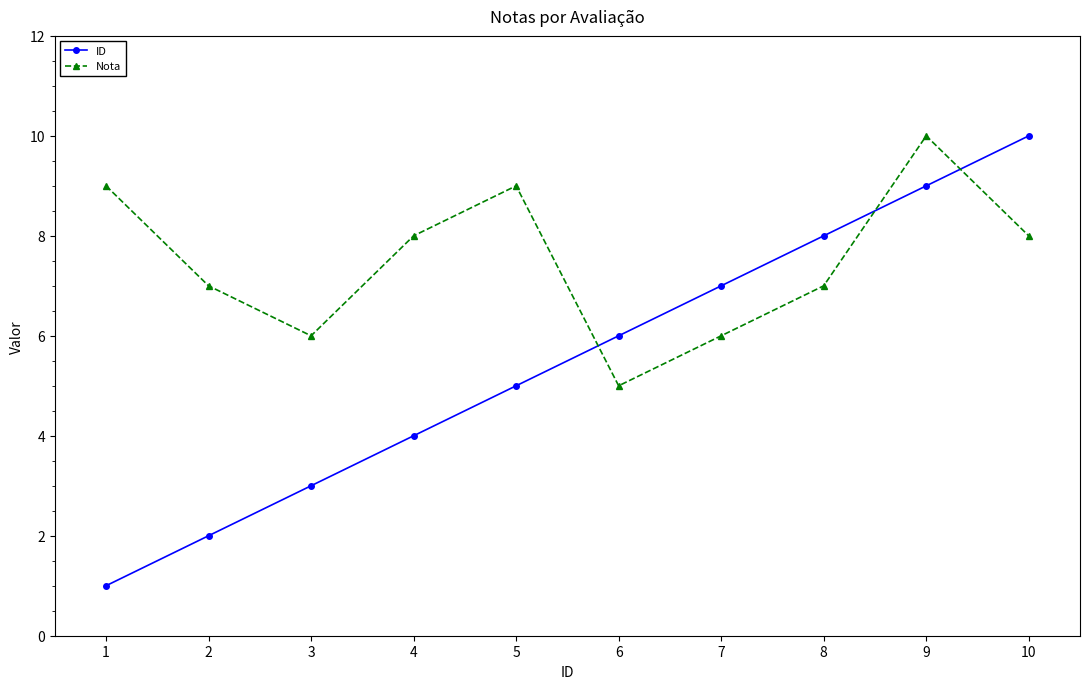

What is the approximate value of ID at 7?

7